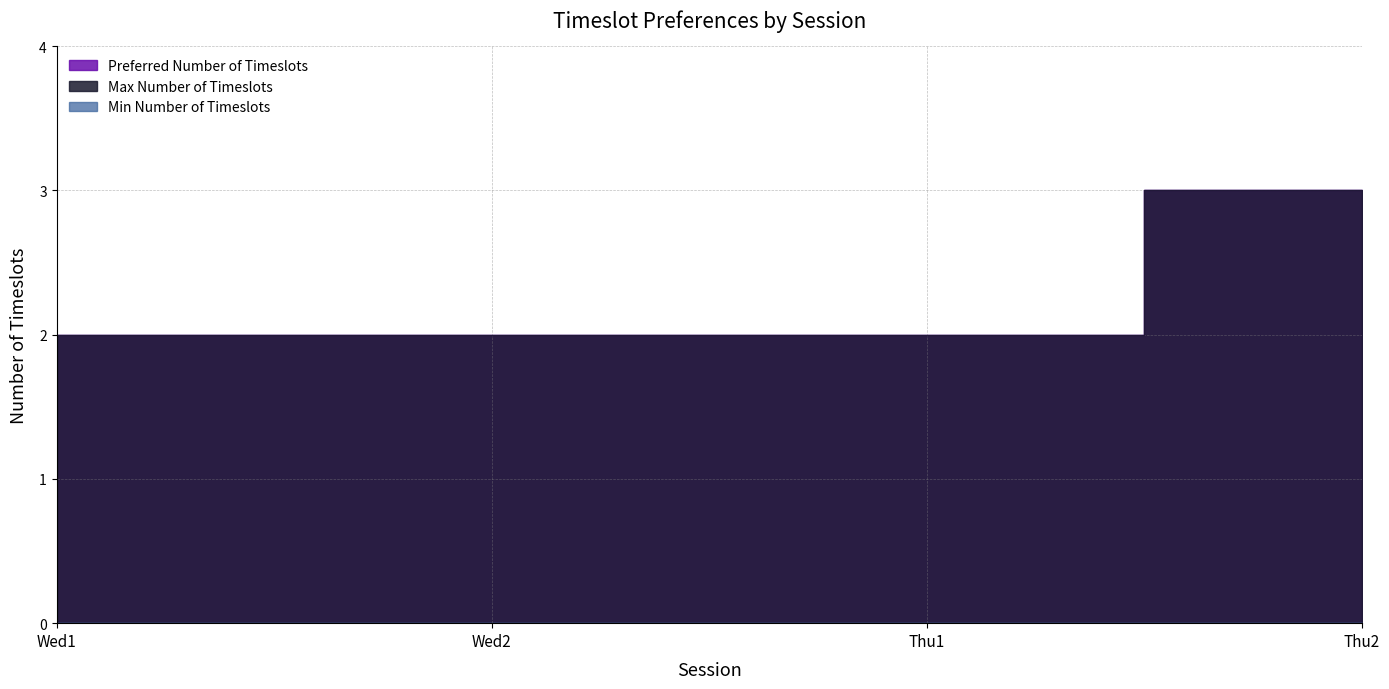

What is the difference between the maximum and minimum values in the Preferred Number of Timeslots series?

1